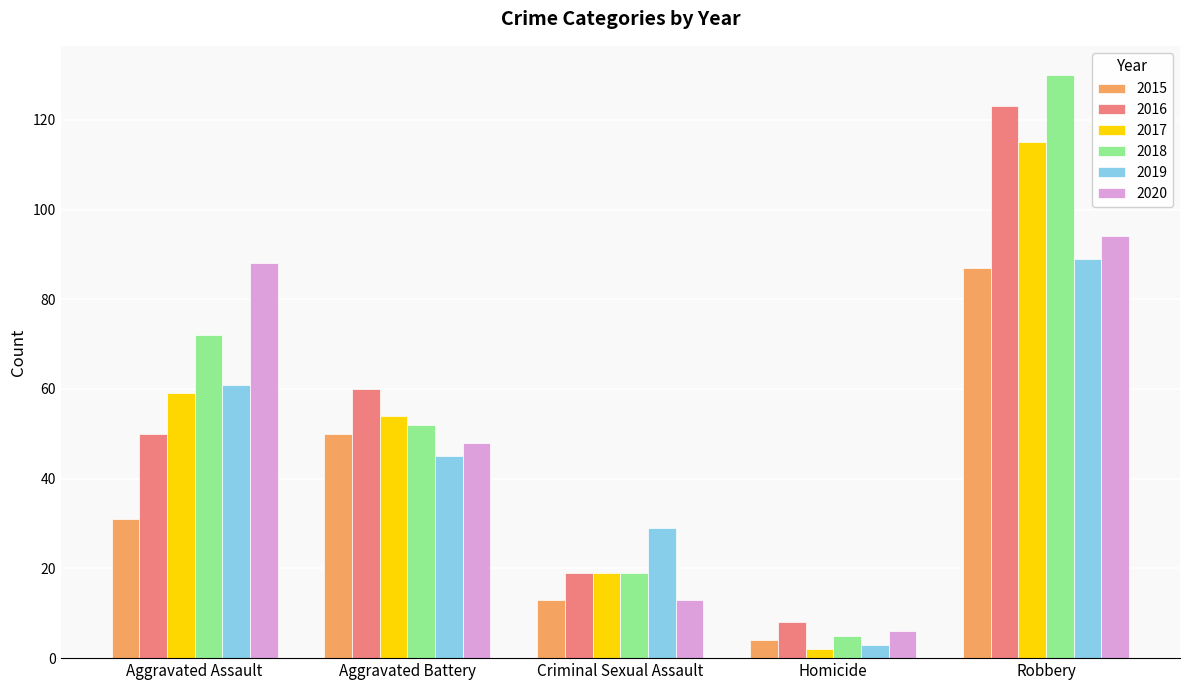

Which label corresponds to the largest value in the chart?

Robbery